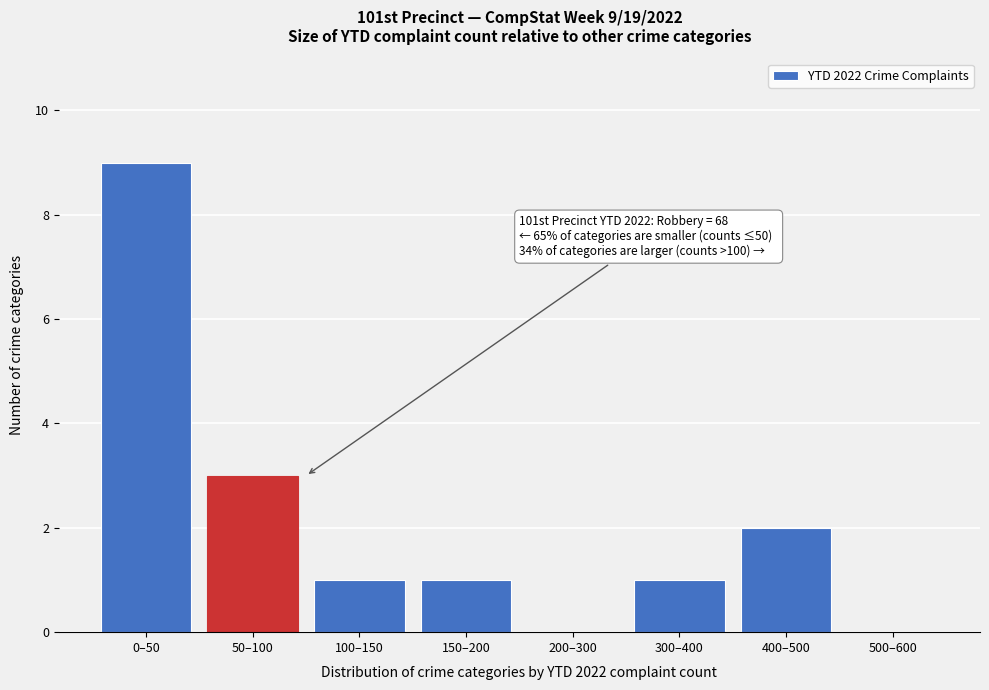

Reading left to right, list all the values displayed in this chart.

0–50=9	50–100=3	100–150=1	150–200=1	200–300=0	300–400=1	400–500=2	500–600=0